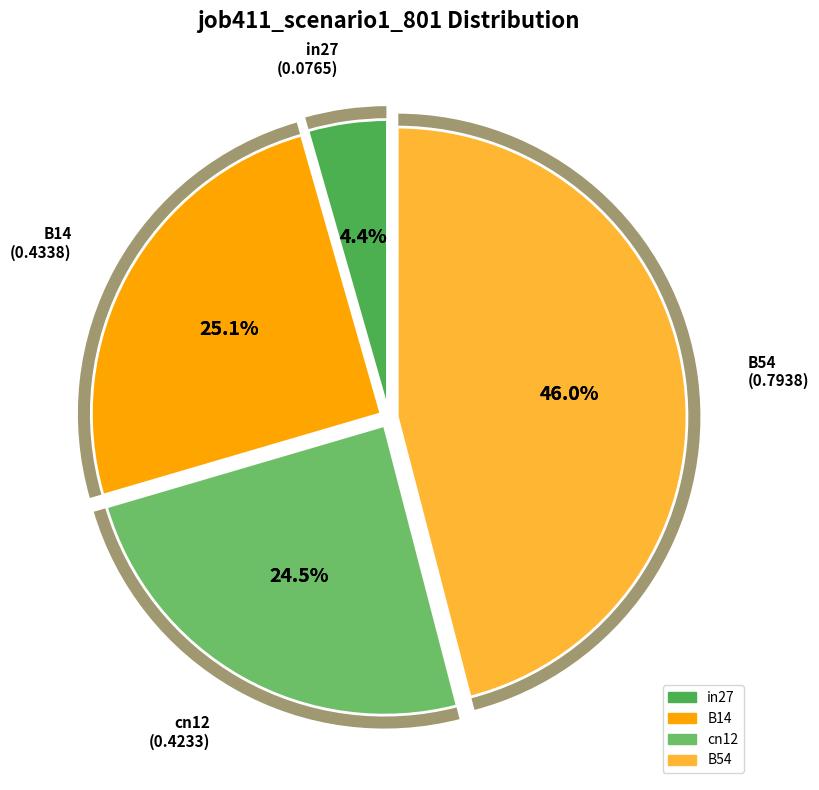

To the nearest percent, what is the combined percentage of in27 and B54?

50%